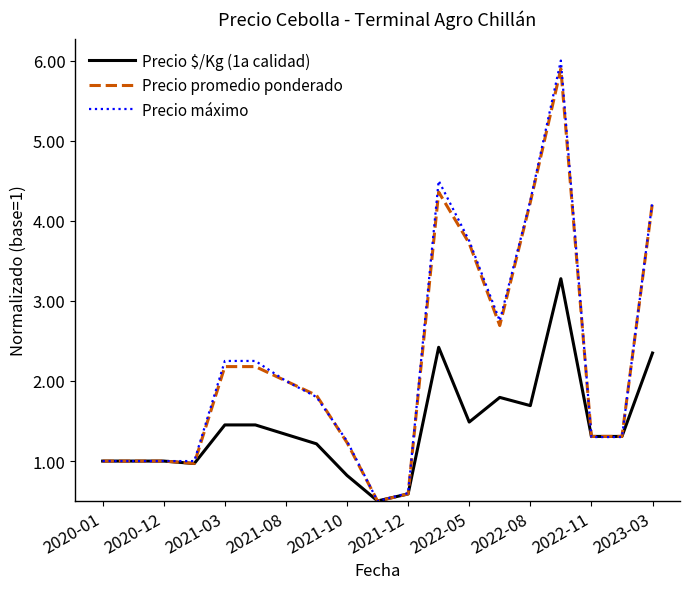

Which series has the widest spread of values?

Precio máximo